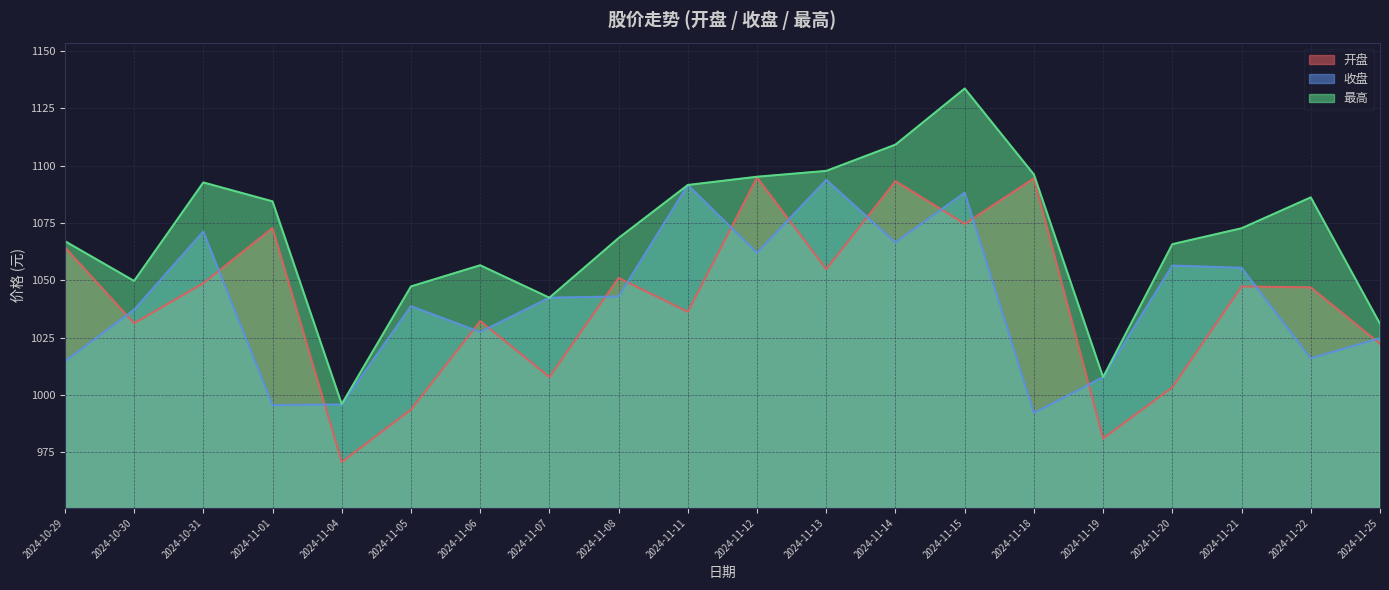

How many interior local peaks does the 开盘 series have?

7